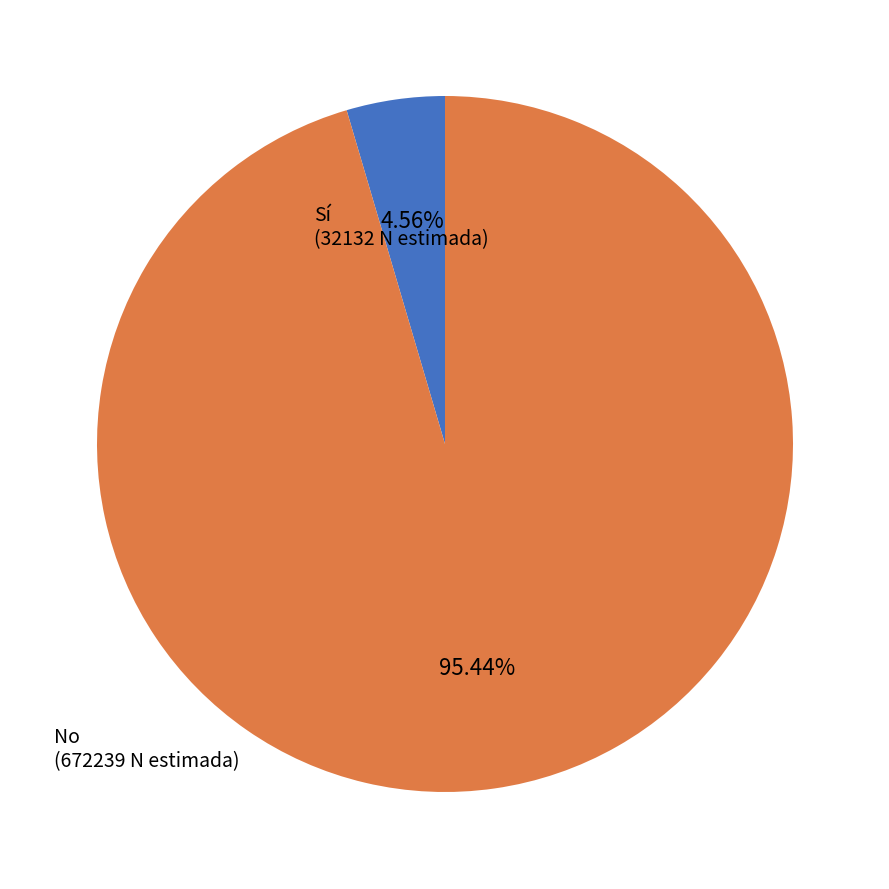

What is the change in value from Sí to No?

+640107